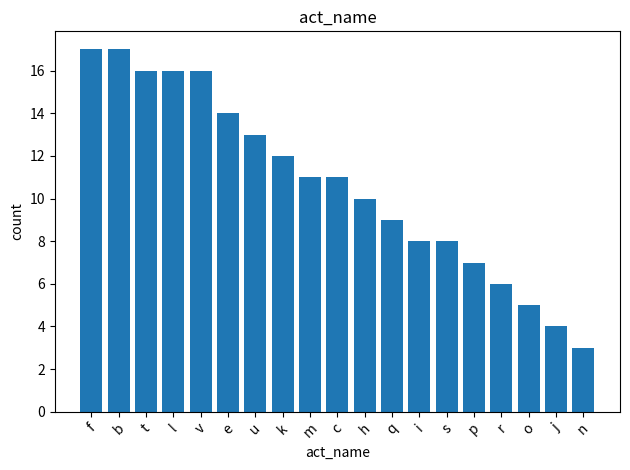

Reading left to right, transcribe all the data shown in this chart.

f=17	b=17	t=16	l=16	v=16	e=14	u=13	k=12	m=11	c=11	h=10	q=9	i=8	s=8	p=7	r=6	o=5	j=4	n=3